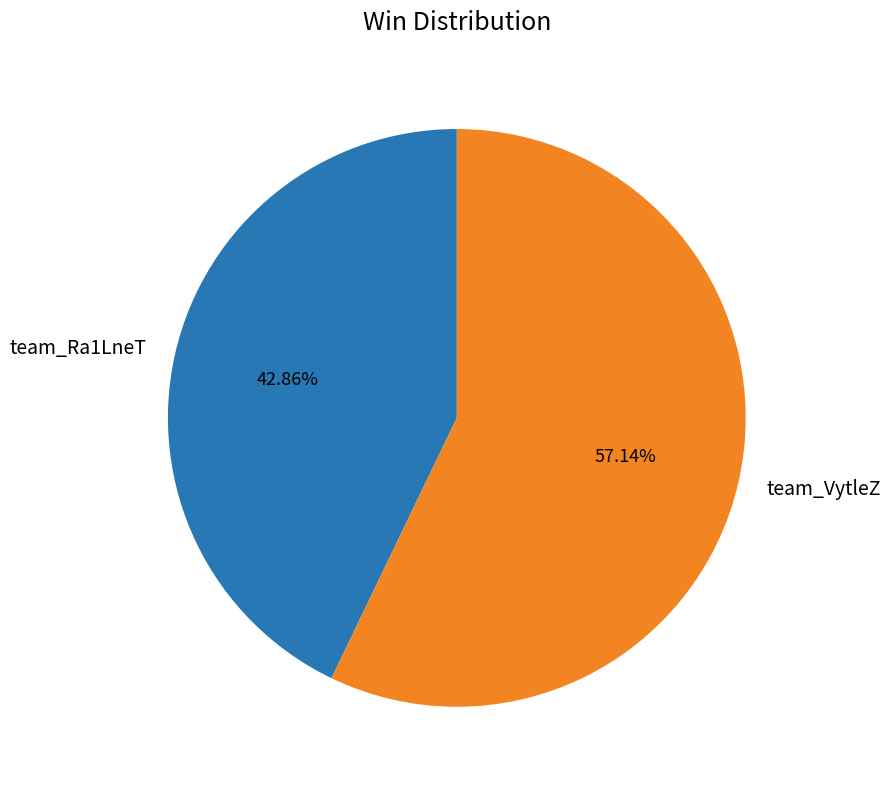

Approximately how many times larger is the value at team_VytleZ compared to team_Ra1LneT?

1.3